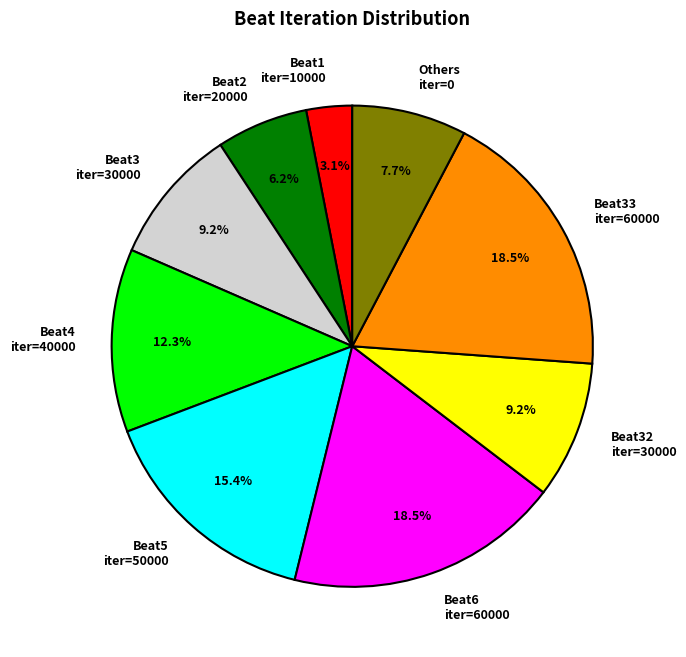

Does Beat1 iter=10000 represent more than half of the total?

No